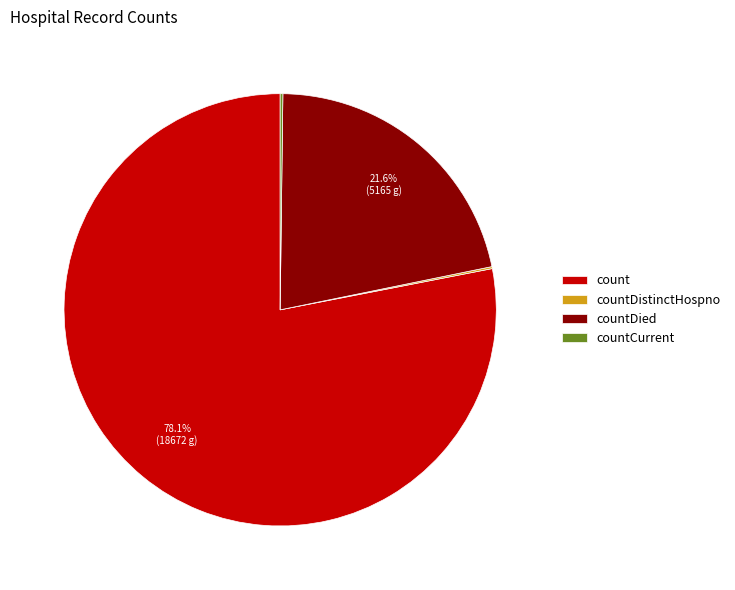

Is the sum of countDied and count greater than half?

Yes